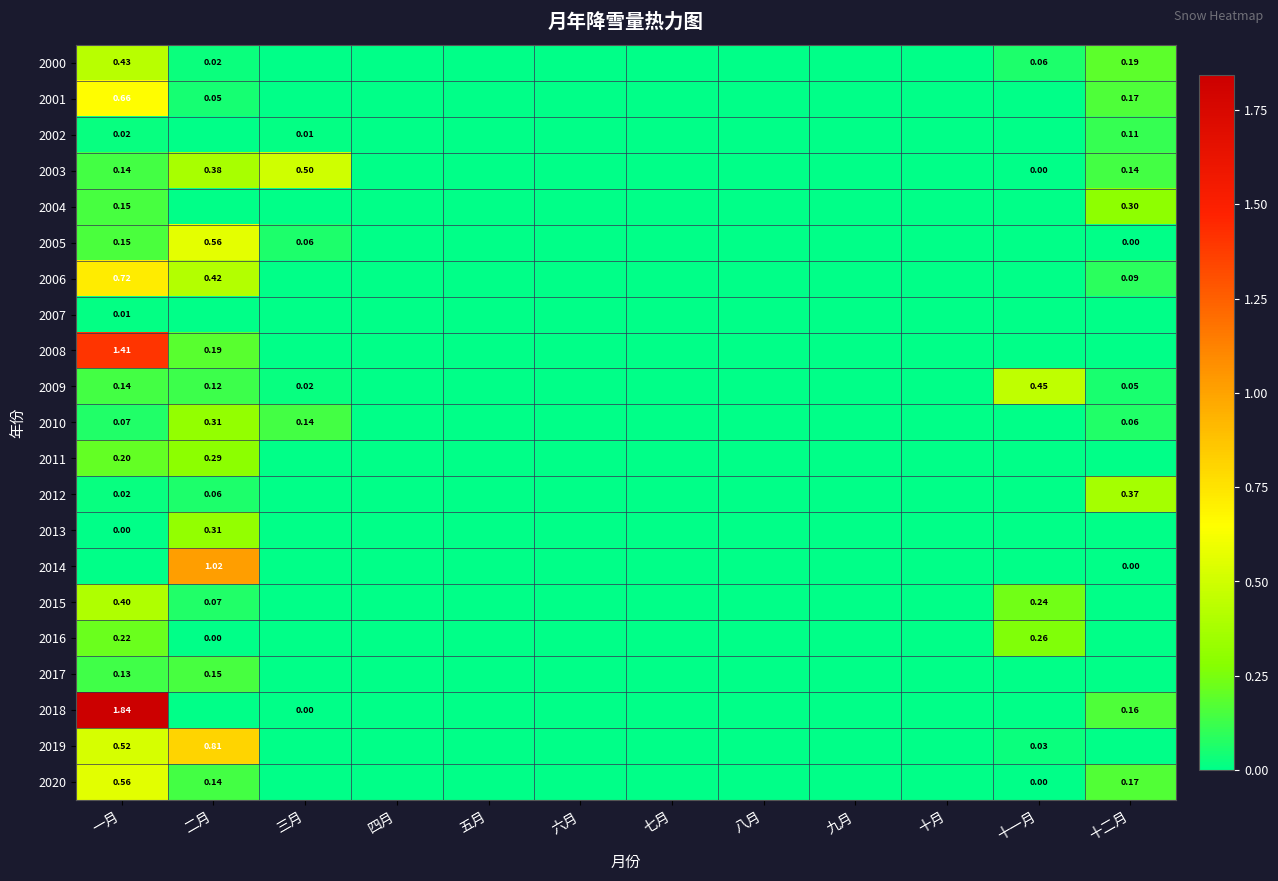

Which series has the largest total across all categories?

2018